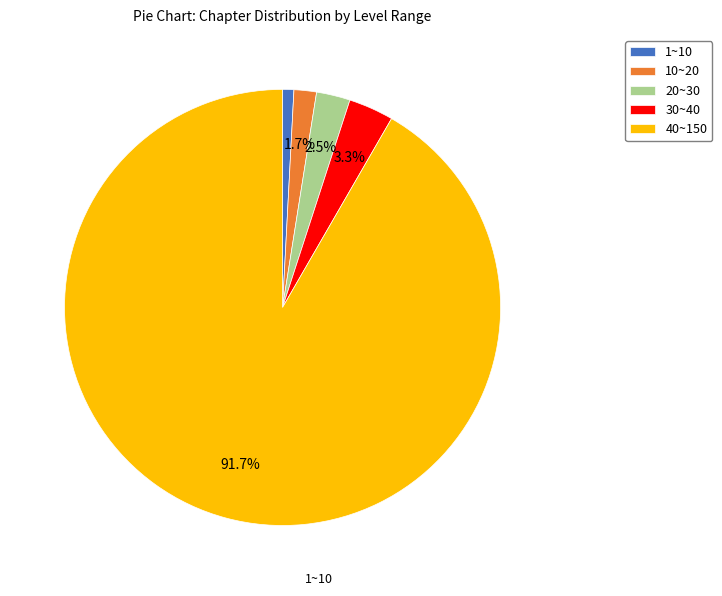

What is the total percentage of 20~30 and 40~150?

94.2%